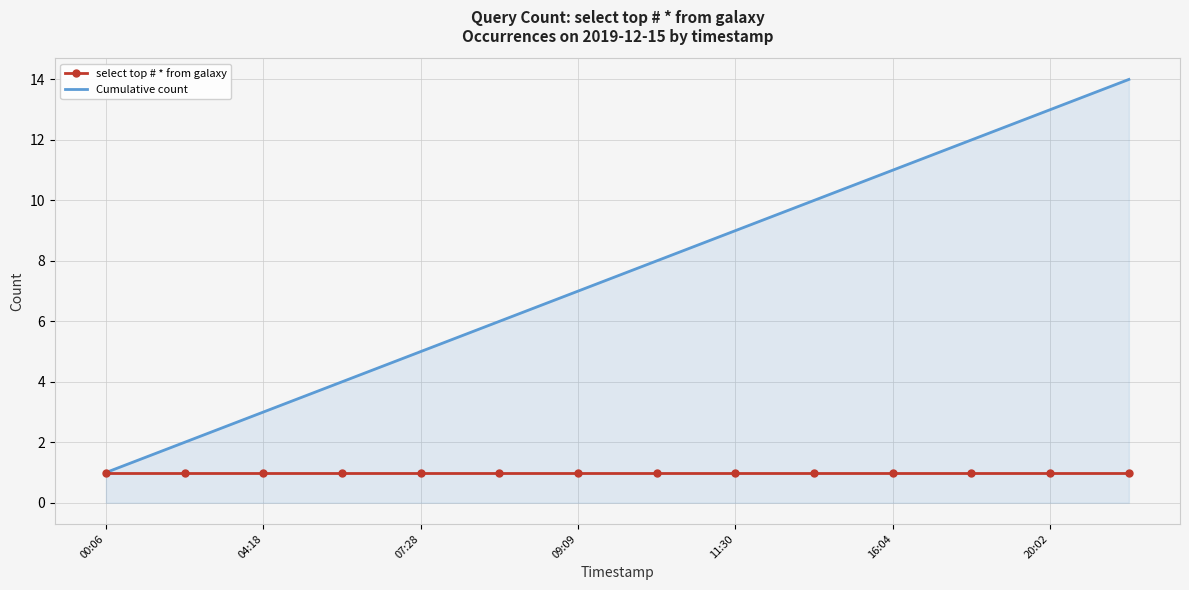

Rank the series by their maximum value, from lowest to highest.

select top # * from galaxy, Cumulative count